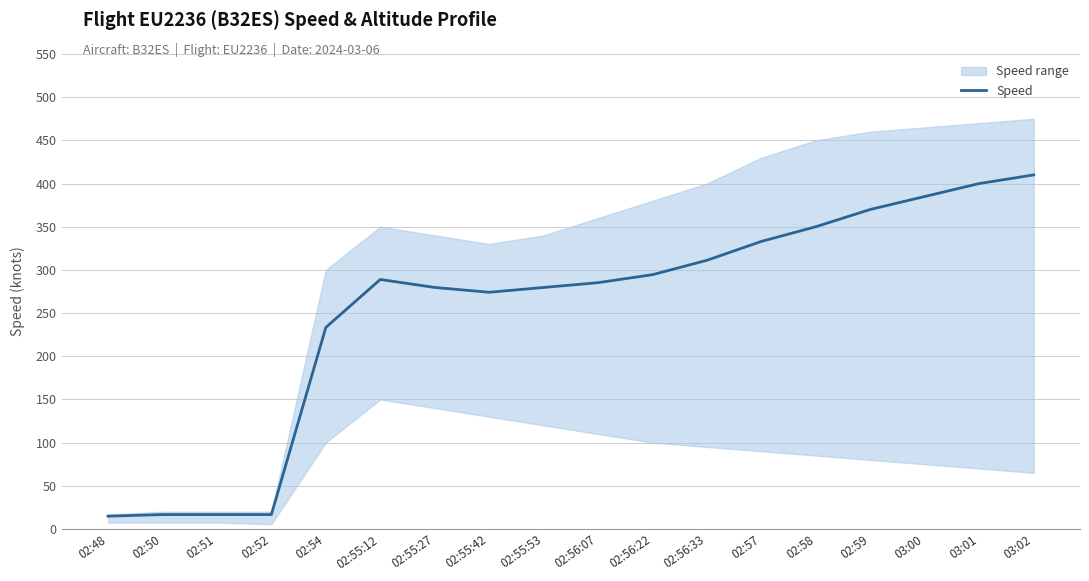

Rank the categories by value from lowest to highest.

02:48, 02:50, 02:51, 02:52, 02:54, 02:55:42, 02:55:27, 02:55:53, 02:56:07, 02:55:12, 02:56:22, 02:56:33, 02:57, 02:58, 02:59, 03:00, 03:01, 03:02